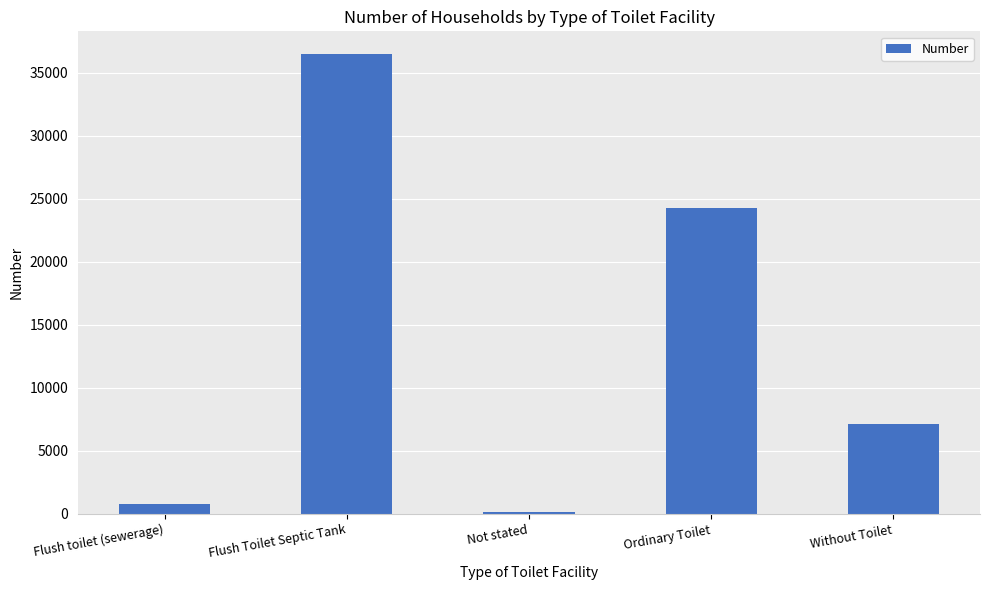

Count the number of data series in this chart.

1